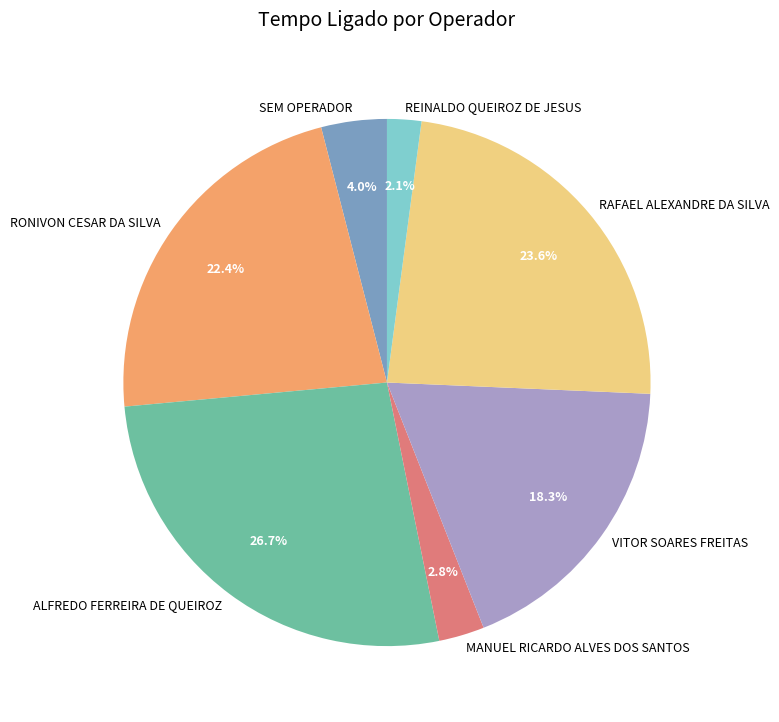

Which slice is the largest?

ALFREDO FERREIRA DE QUEIROZ